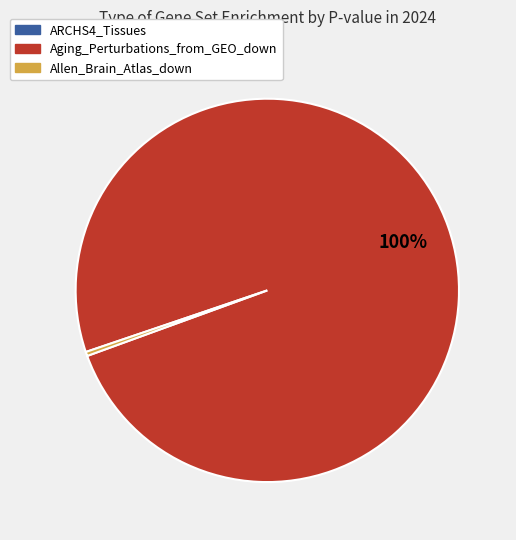

To the nearest percent, what is the average slice percentage?

33%